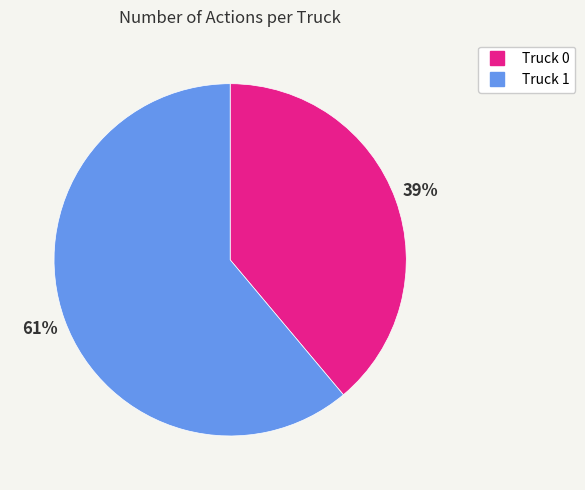

Is the sum of Truck 1 and Truck 0 greater than half?

Yes